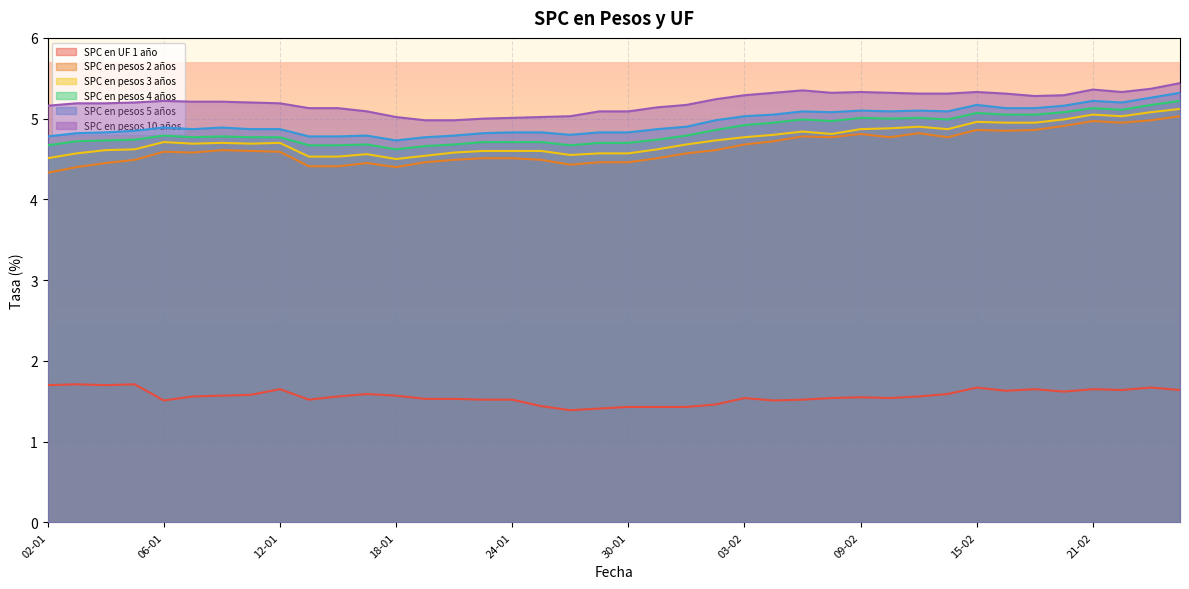

True or false: SPC en pesos 2 años has more than 0 interior local peaks.

True